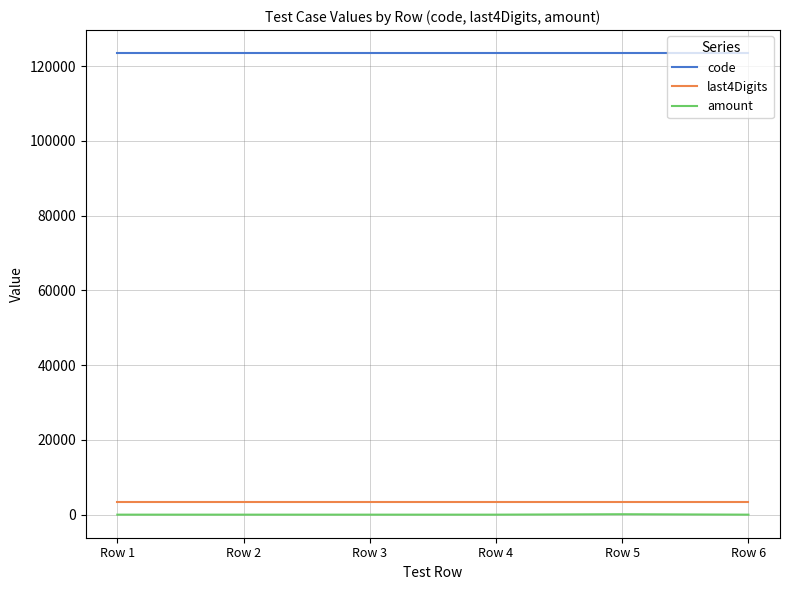

Is the value of amount at Row 5 greater than the value of last4Digits at Row 4?

No